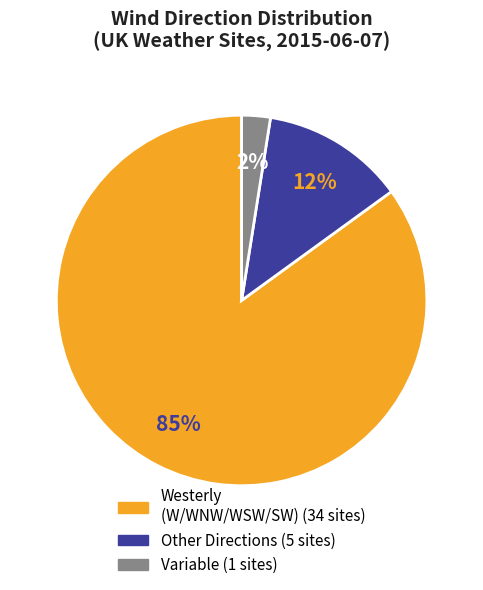

To the nearest percent, what is the average slice percentage?

33%